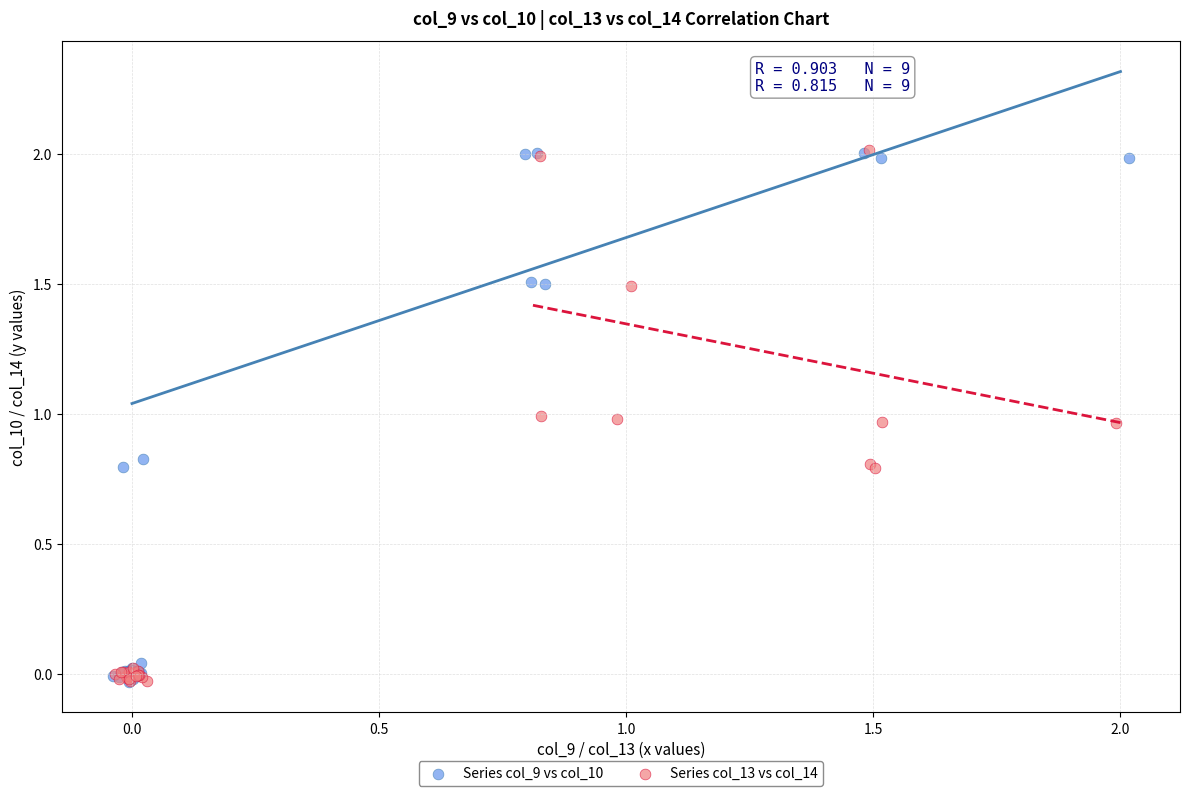

What are all the series names shown in the legend?

Series col_9 vs col_10, Series col_13 vs col_14